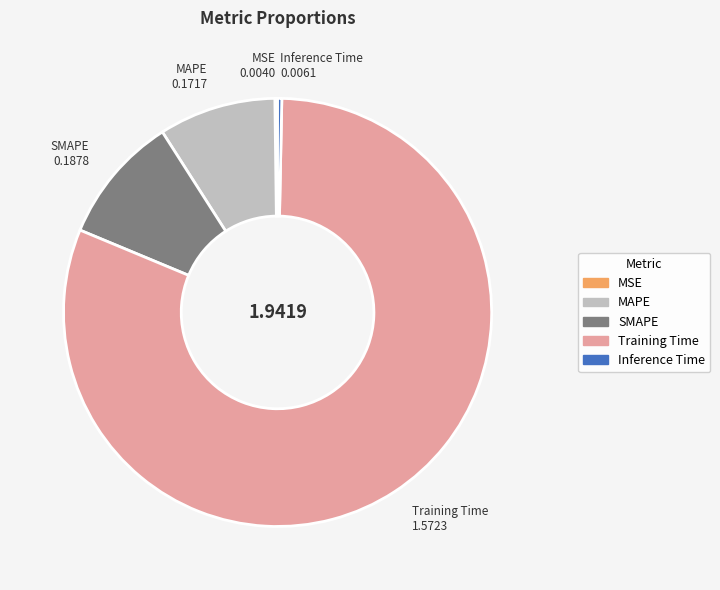

Between SMAPE and Inference Time, which is larger?

SMAPE